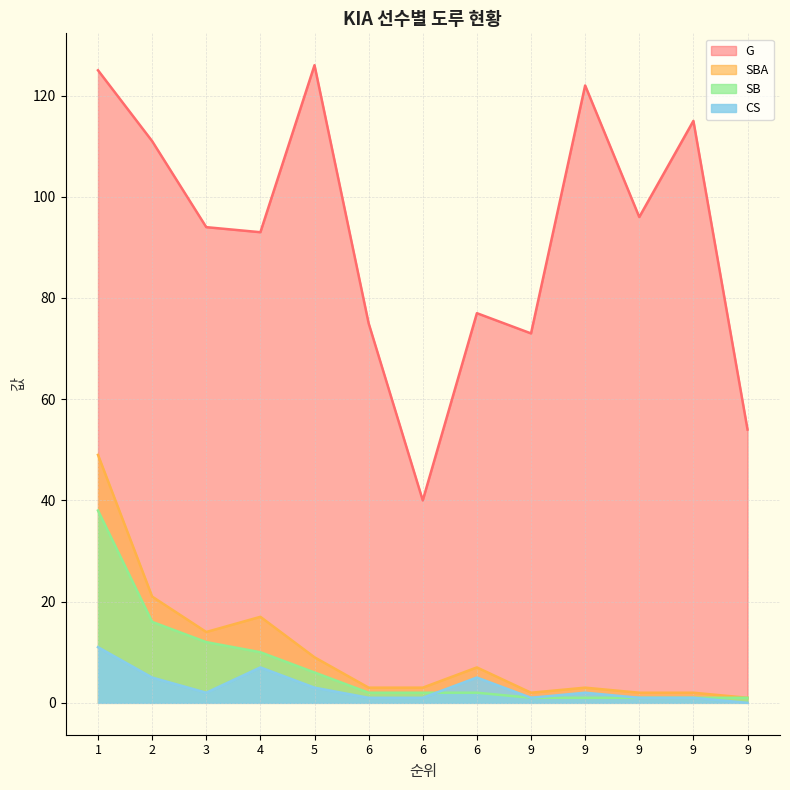

Which series has the largest total across all categories?

G